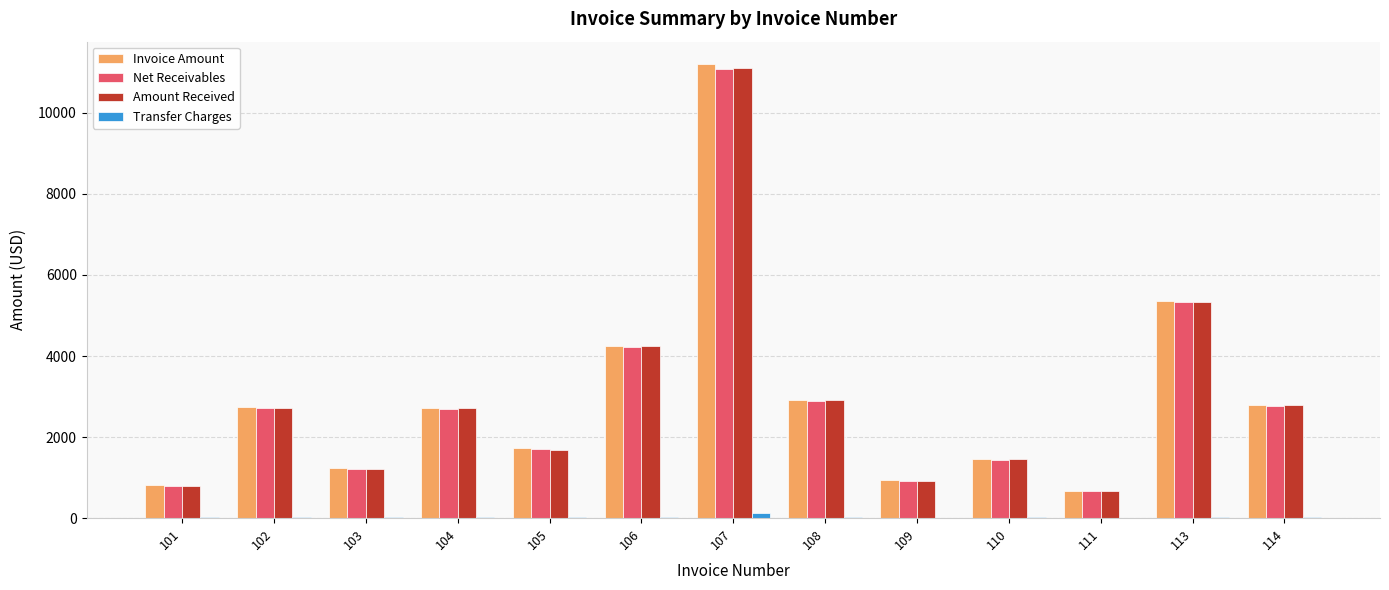

What is the sum of all Invoice Amount values?

38782.2